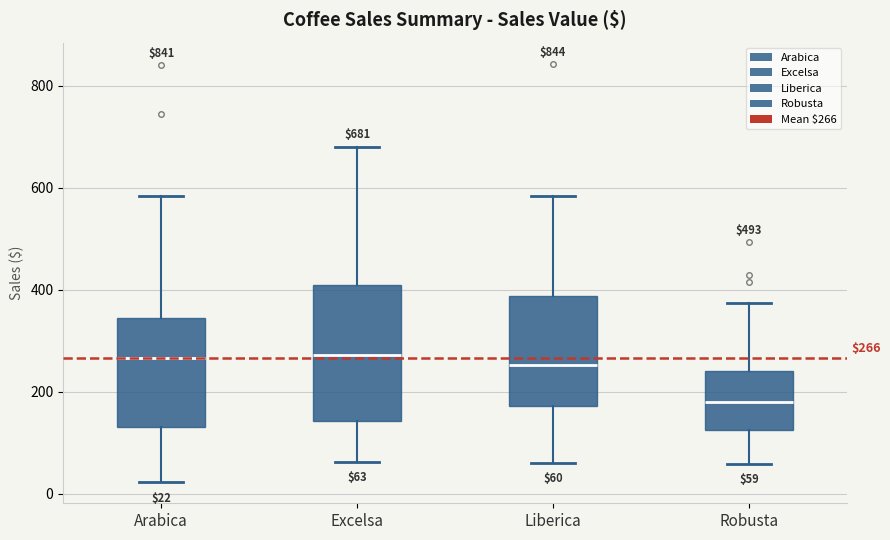

Which box's median line is the lowest?

Robusta